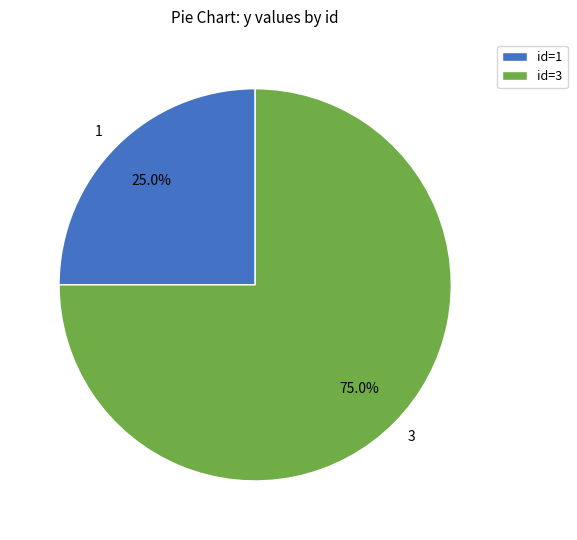

What percentage do 1 and 3 together represent?

100.0%